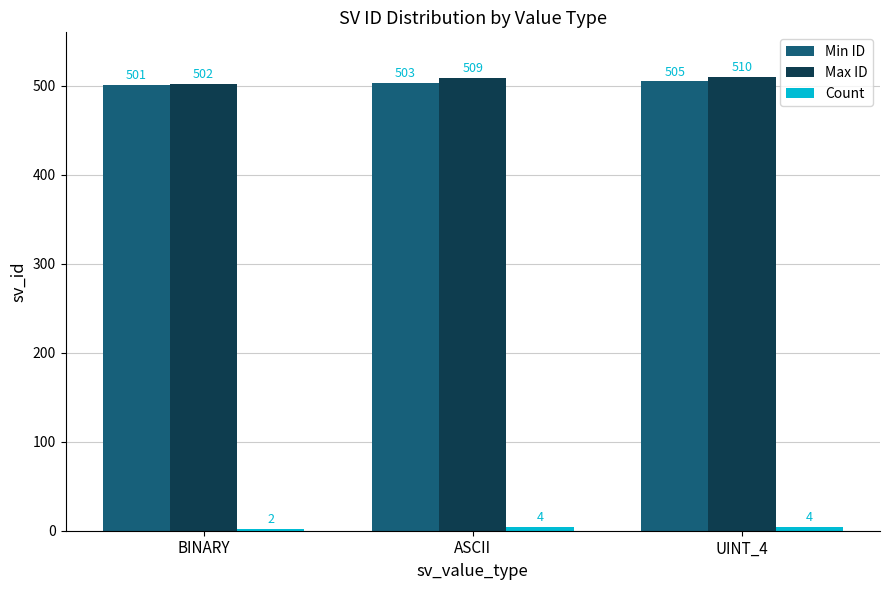

What is the label of the 1st bar from the left?

BINARY